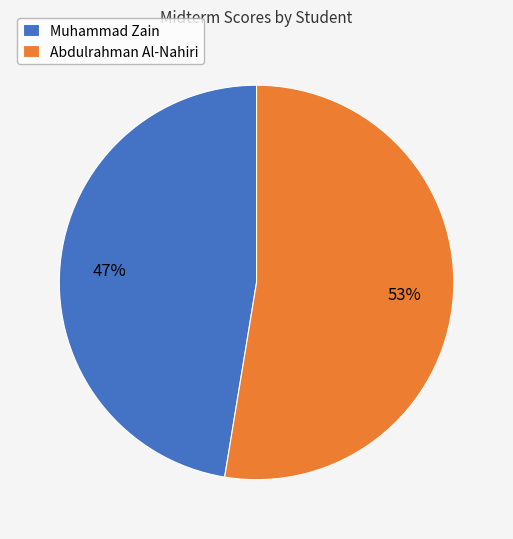

To the nearest percent, what is the average slice percentage?

50%